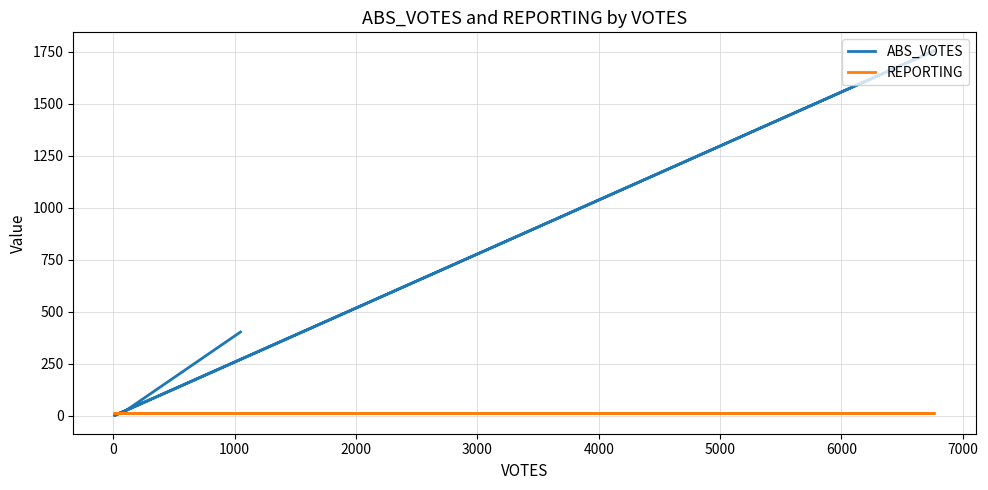

Where do ABS_VOTES and REPORTING first cross each other?

0 and 1000